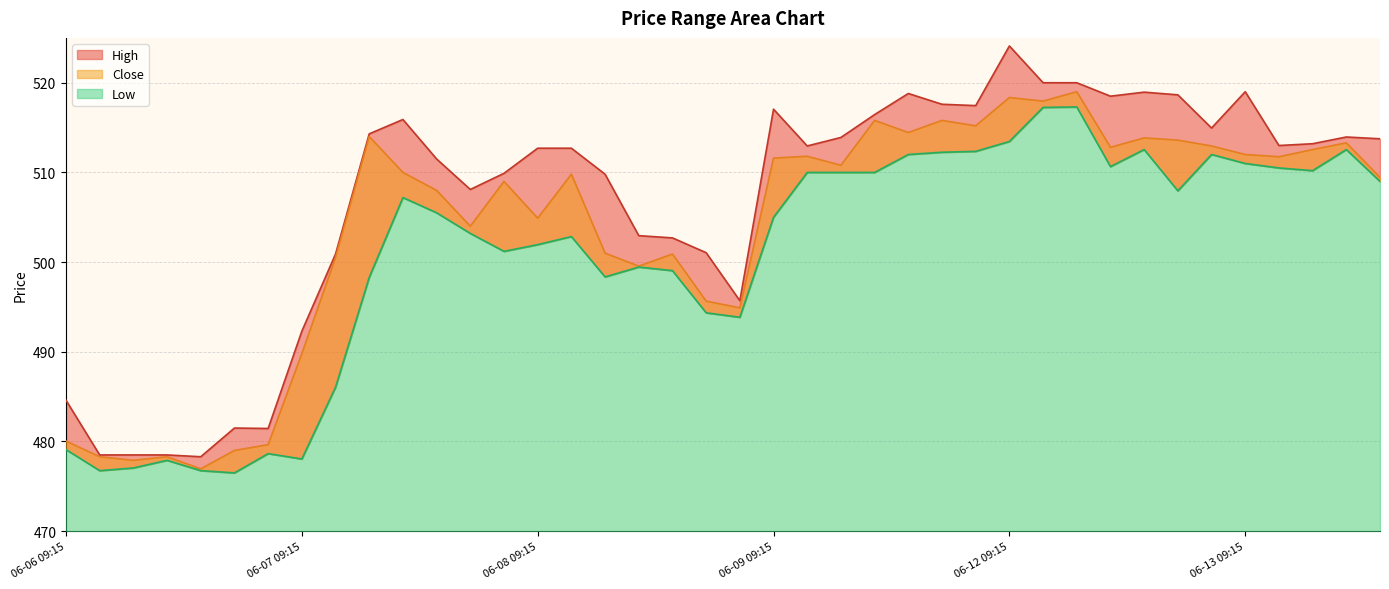

What is the sum of all Close values?

20155.2